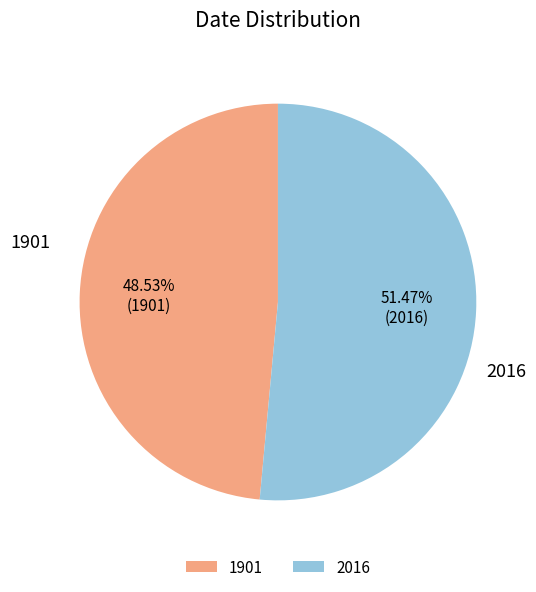

How many segments does this pie chart have?

2